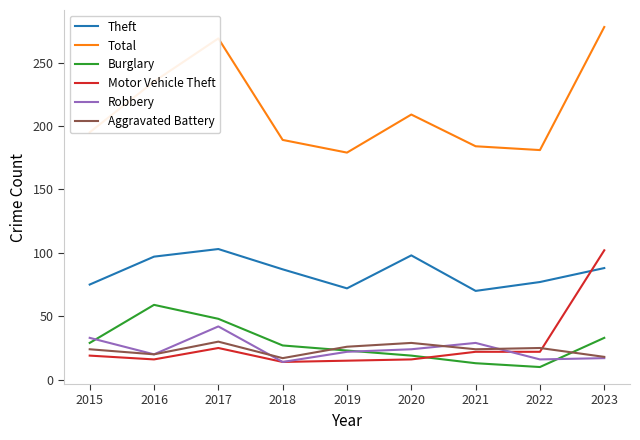

What value does the Theft series have at 2022, to the nearest 10?

80